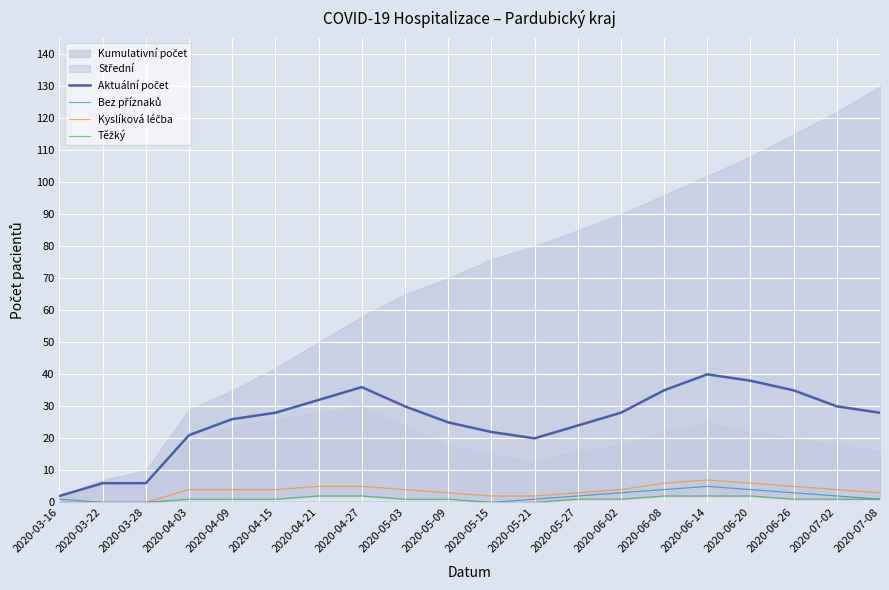

How many lines are shown in the chart?

4